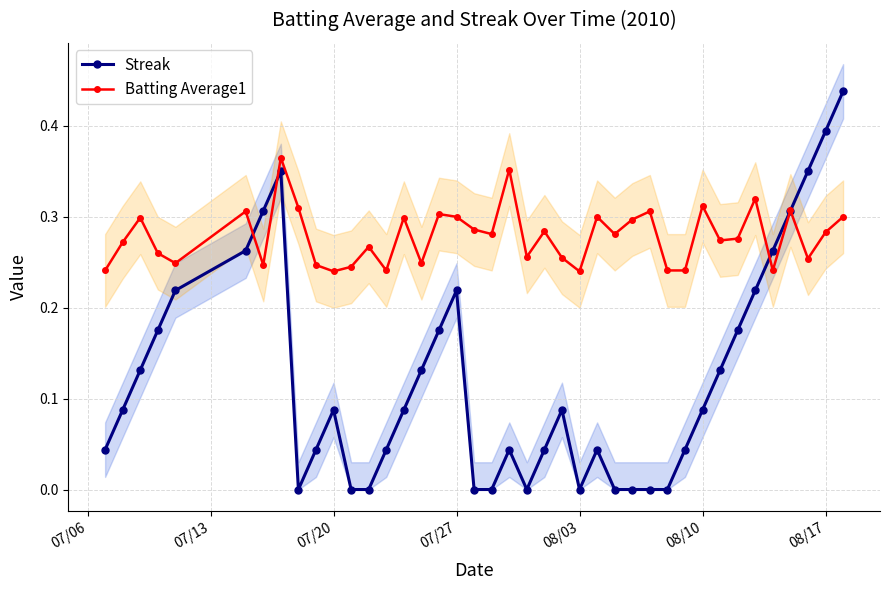

List the series in order of their overall mean, highest first.

Batting Average1, Streak